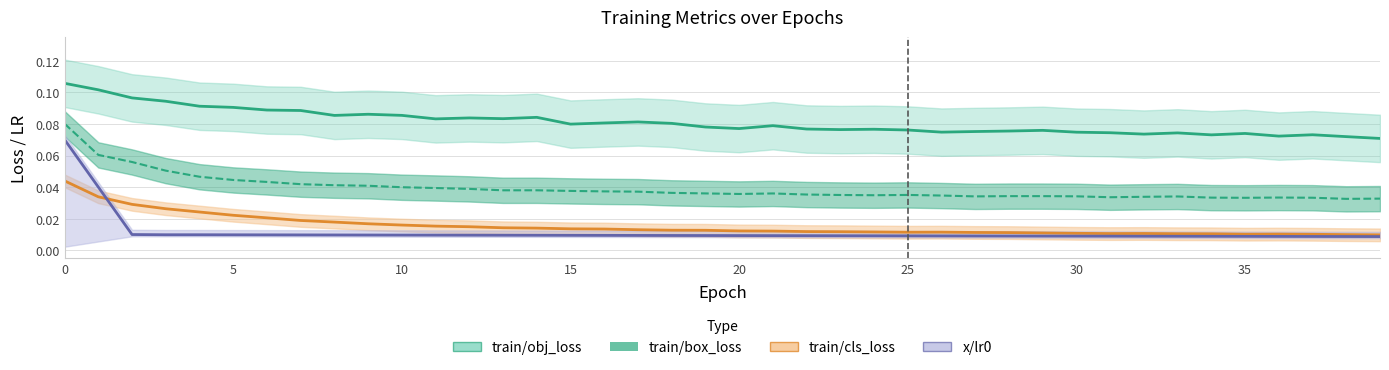

What is the greatest value displayed?

0.1